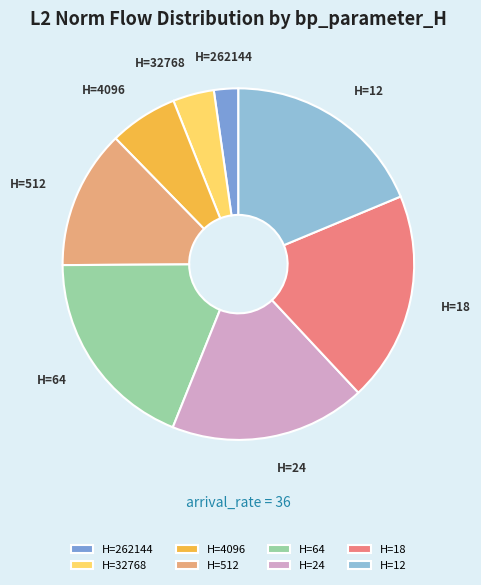

The H=64 slice represents 19% of the pie. True or false?

True